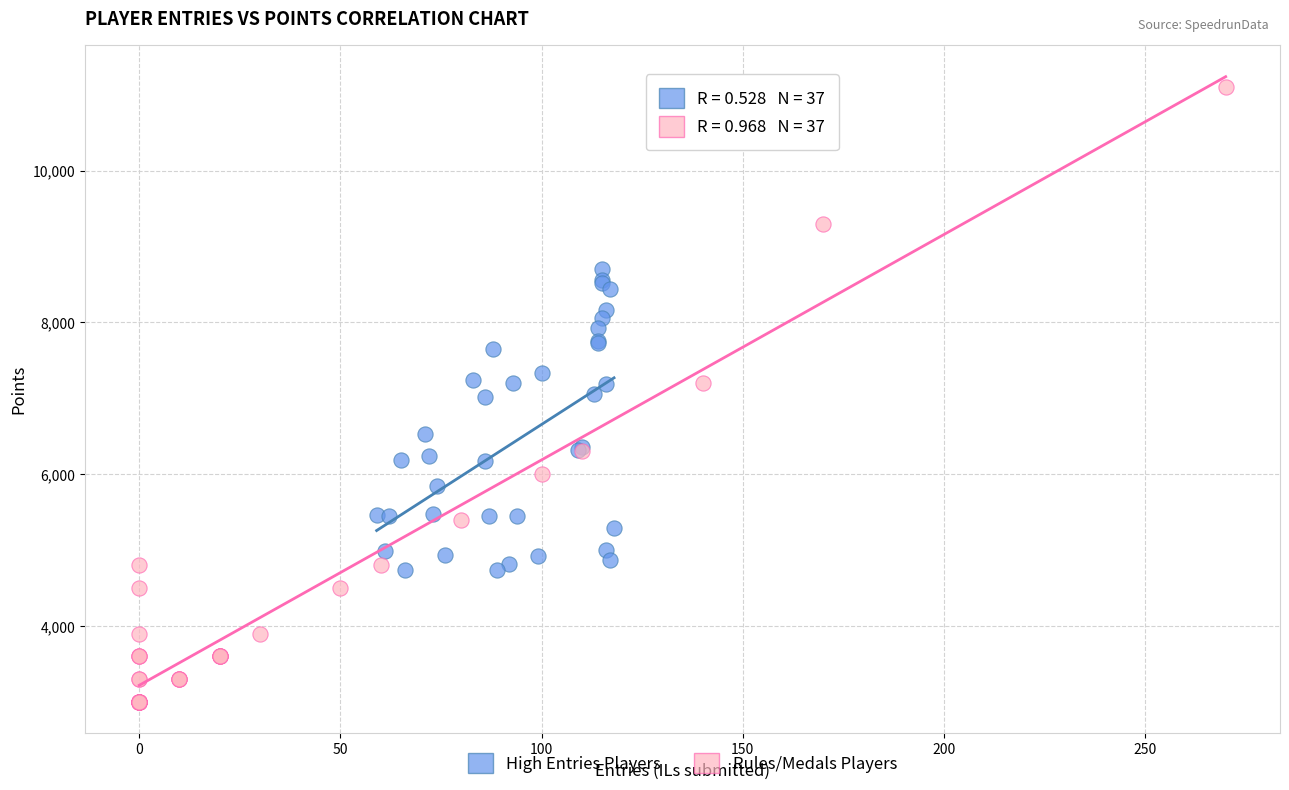

What are all the series names shown in the legend?

High Entries Players, Rules/Medals Players